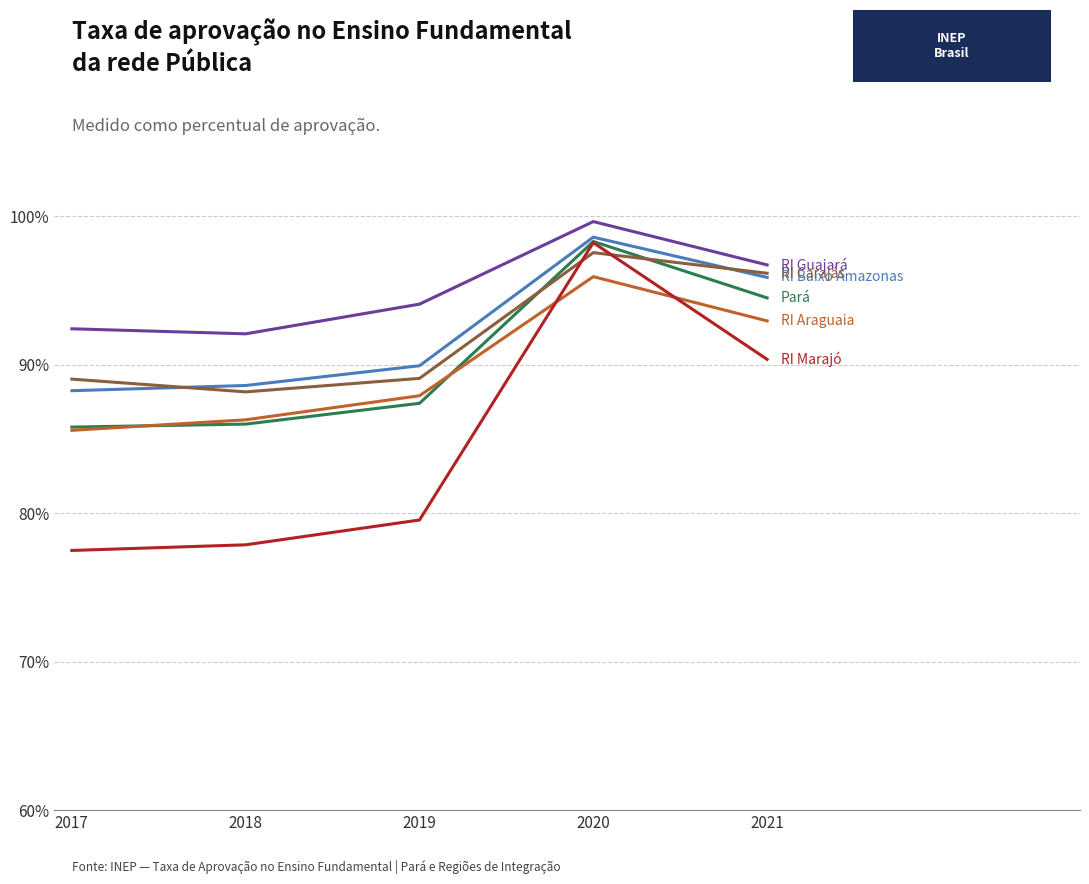

What is the greatest value displayed?

99.6